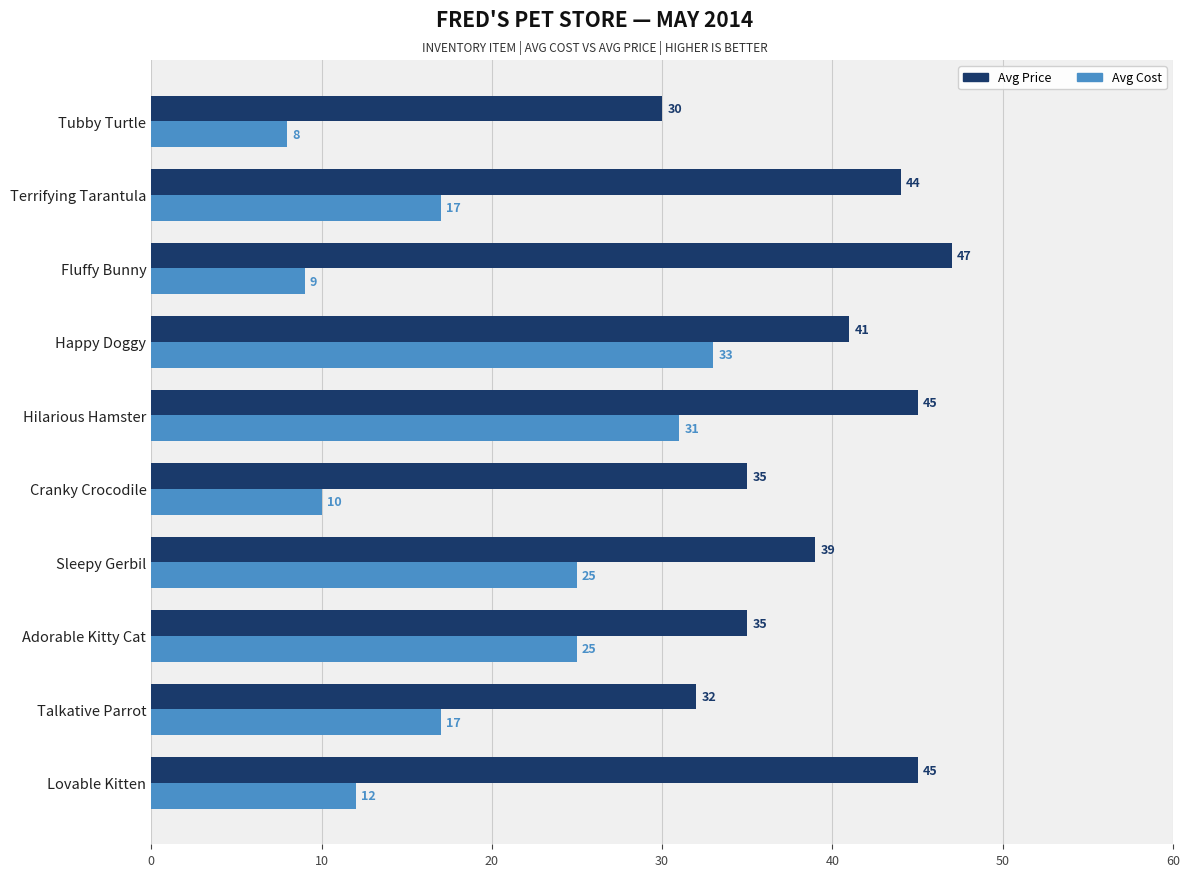

Which series has the largest range (max minus min)?

Avg Cost